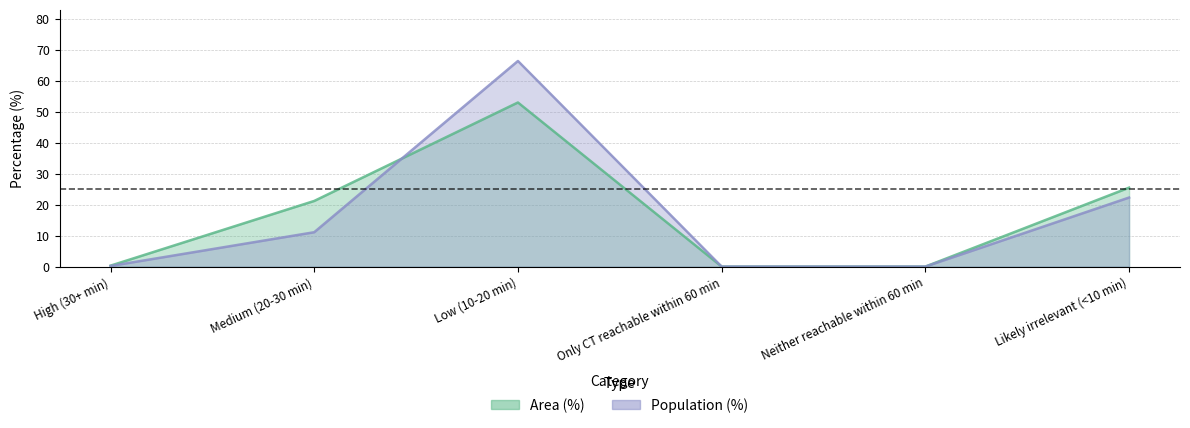

What position from the right is Neither reachable within 60 min?

2